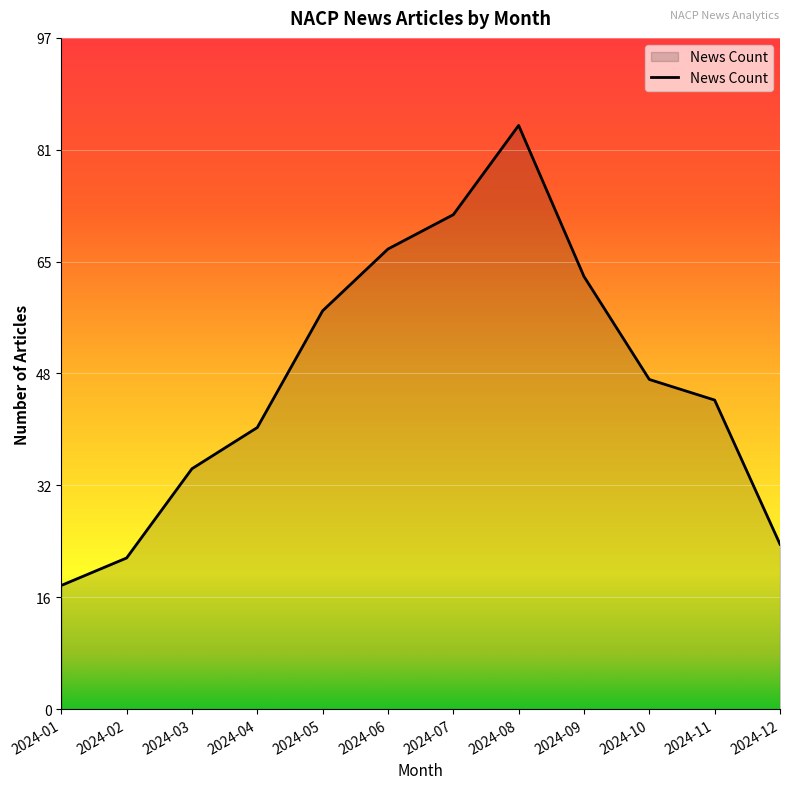

What is the approximate value at 2024-05?

58